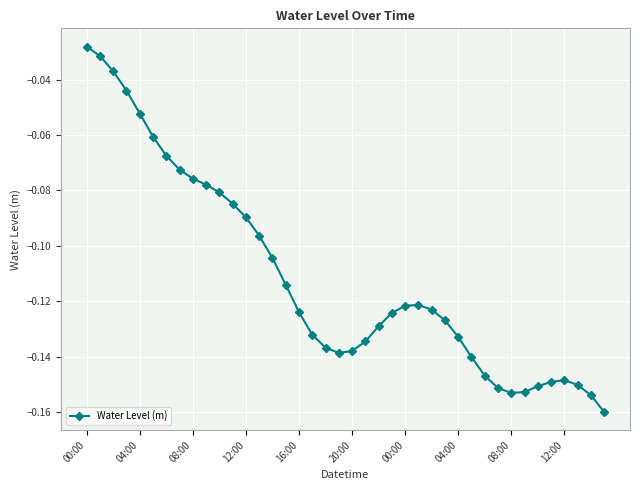

How many series are shown in this chart?

1